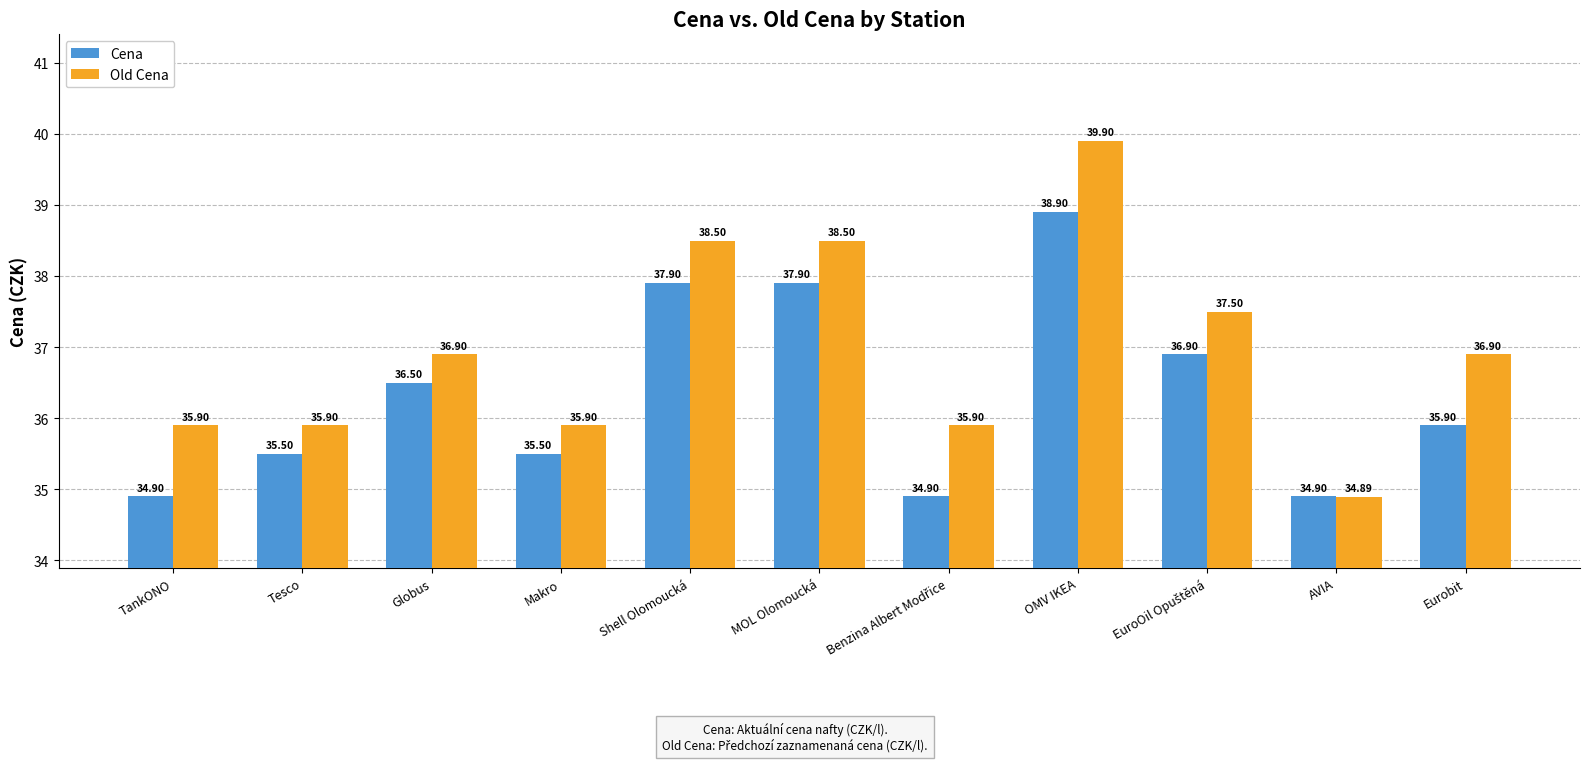

What are all the series names shown in the legend?

Cena, Old Cena